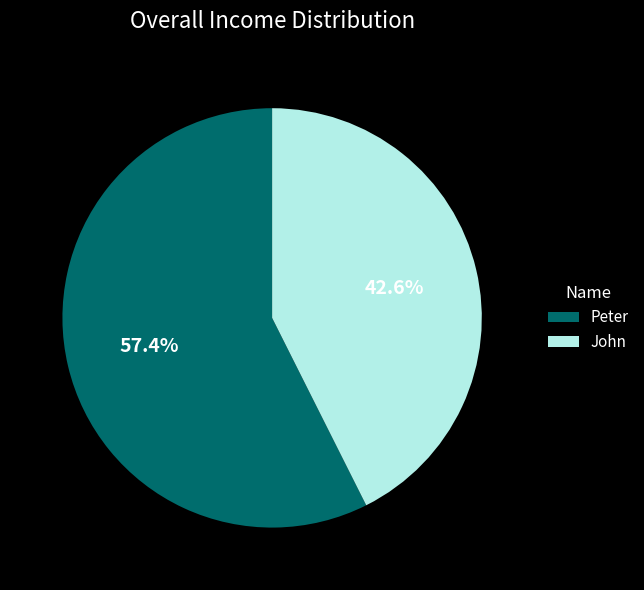

What percentage do Peter and John together represent?

100.0%